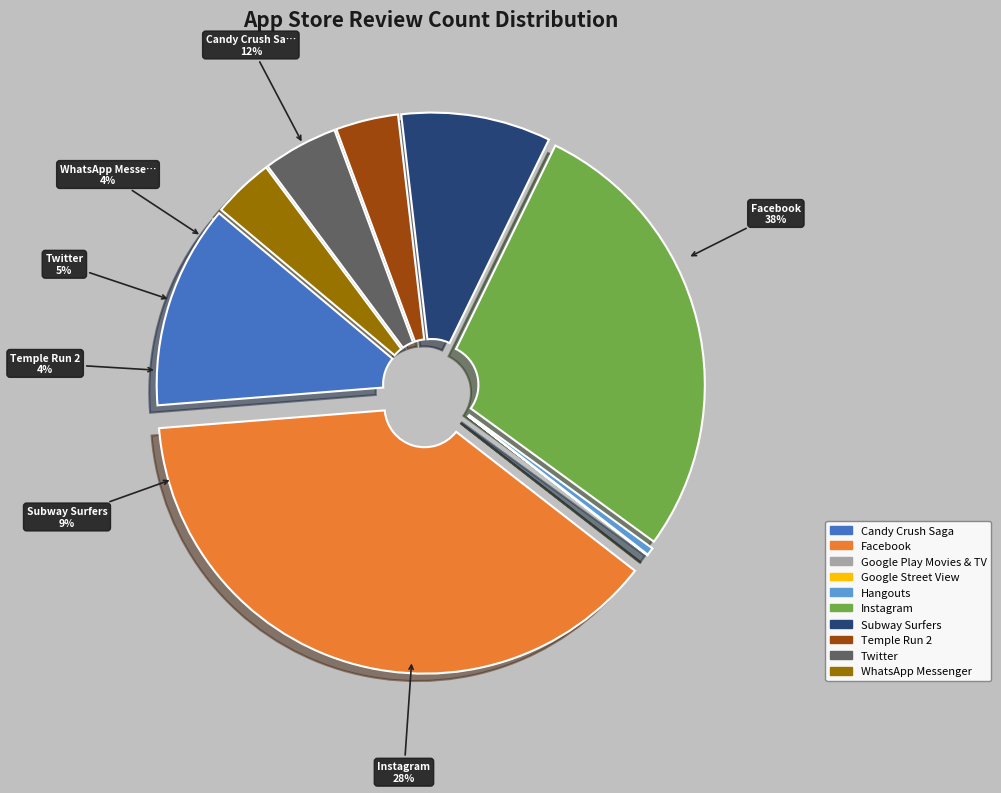

Is there a majority slice in this chart?

No